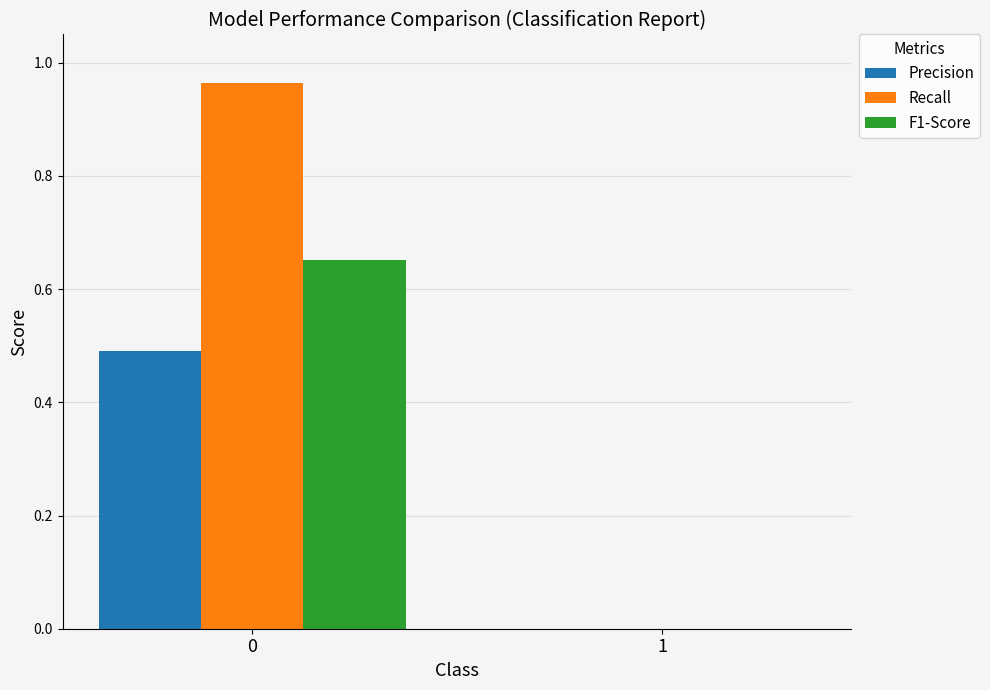

The value of Recall at 1 is 0.0. True or false?

True